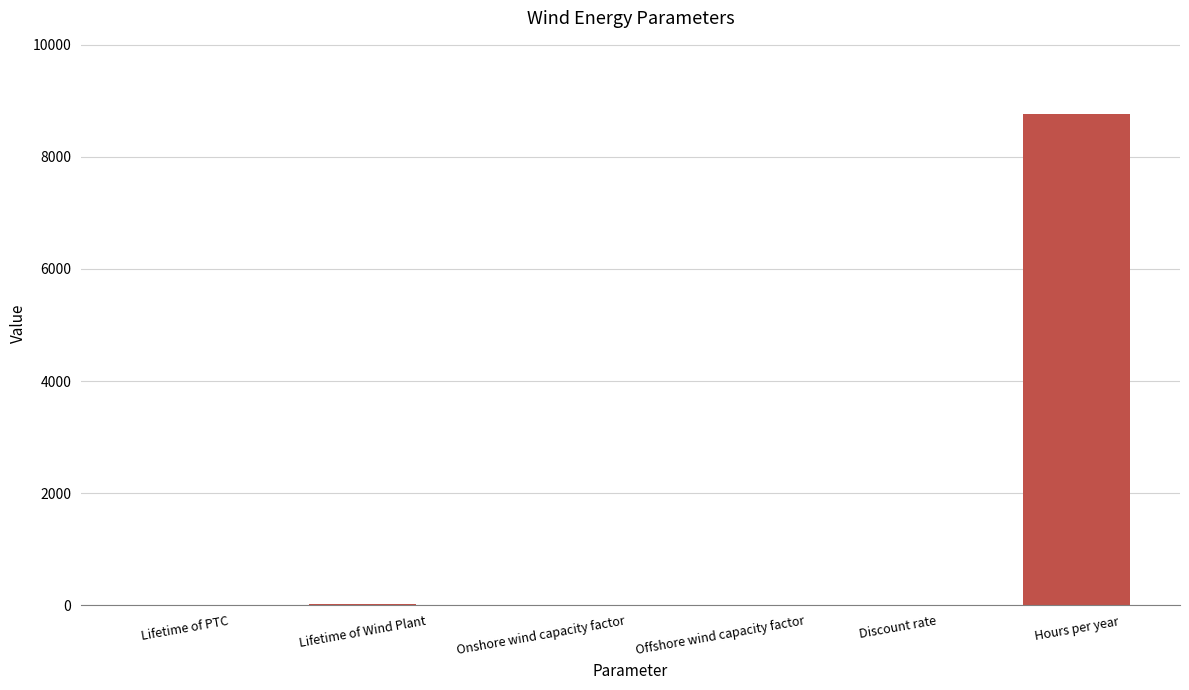

True or false: the data shows 0.0 at Discount rate.

True